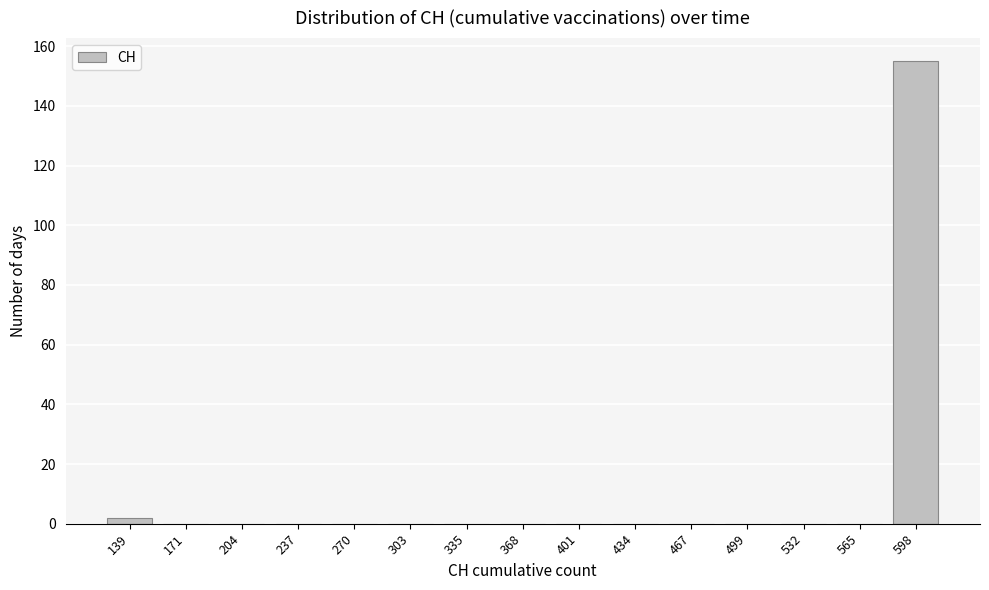

Reading left to right, what are all the values shown in this chart?

139=2	171=0	204=0	237=0	270=0	303=0	335=0	368=0	401=0	434=0	467=0	499=0	532=0	565=0	598=155